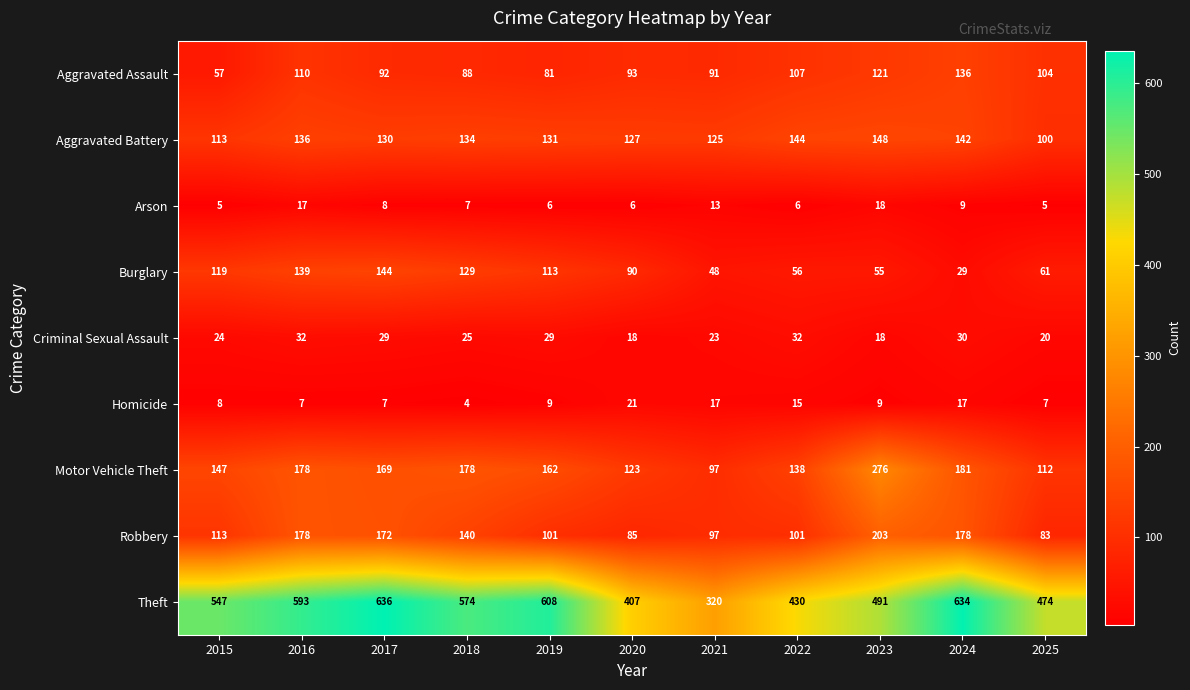

At which category is the sum across all series the highest?

2016